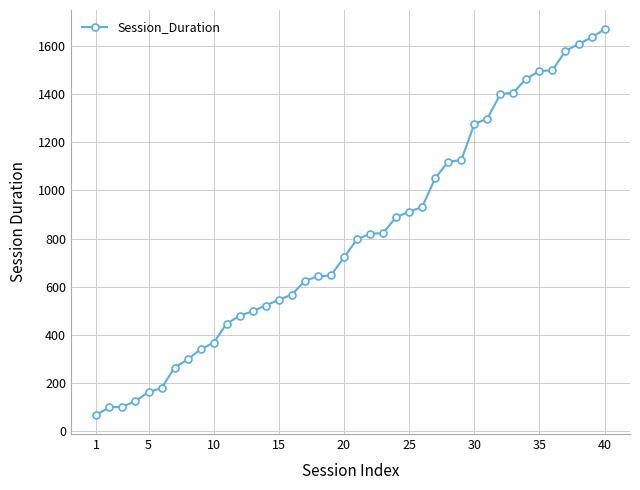

What is the sum of all values?

32507